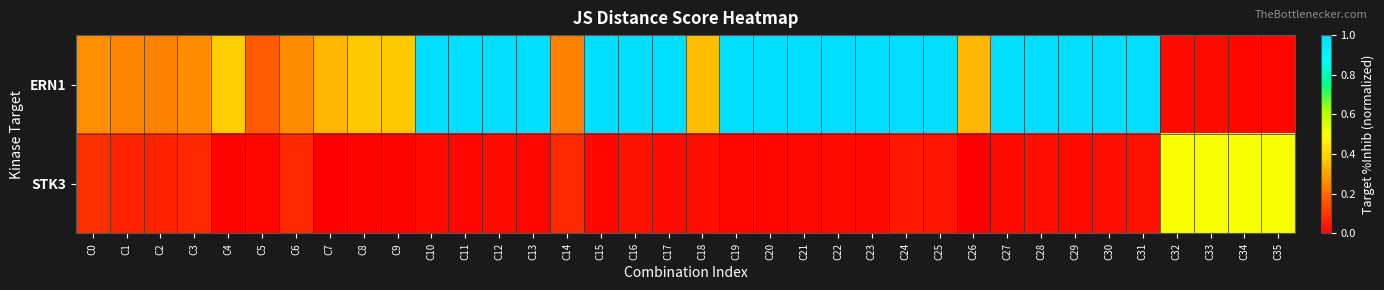

Reading right to left, extract all data points from this chart.

ERN1: C35=0.0	C34=0.0	C33=0.0	C32=0.0	C31=1.0	C30=1.0	C29=1.0	C28=1.0	C27=1.0	C26=0.3	C25=1.0	C24=1.0	C23=1.0	C22=1.0	C21=1.0	C20=1.0	C19=1.0	C18=0.4	C17=1.0	C16=1.0	C15=1.0	C14=0.2	C13=1.0	C12=1.0	C11=1.0	C10=1.0	C9=0.4	C8=0.4	C7=0.3	C6=0.3	C5=0.2	C4=0.4	C3=0.3	C2=0.2	C1=0.2	C0=0.3
STK3: C35=0.5	C34=0.5	C33=0.5	C32=0.5	C31=0.0	C30=0.0	C29=0.0	C28=0.0	C27=0.0	C26=0.0	C25=0.0	C24=0.0	C23=0.0	C22=0.0	C21=0.0	C20=0.0	C19=0.0	C18=0.0	C17=0.0	C16=0.0	C15=0.0	C14=0.1	C13=0.0	C12=0.0	C11=0.0	C10=0.0	C9=0.0	C8=0.0	C7=0.0	C6=0.1	C5=0.0	C4=0.0	C3=0.1	C2=0.1	C1=0.1	C0=0.1